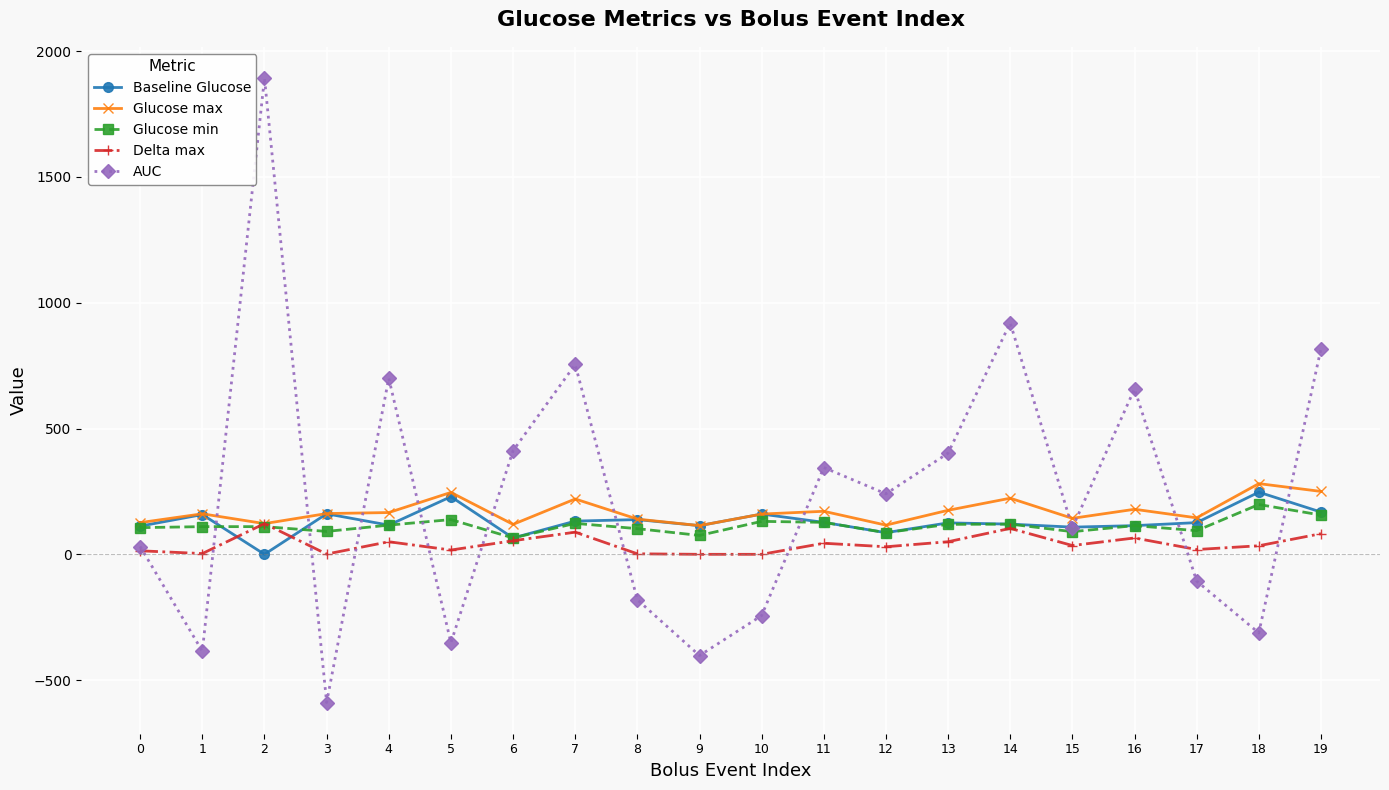

Which series changed the most between 9 and 17?

AUC